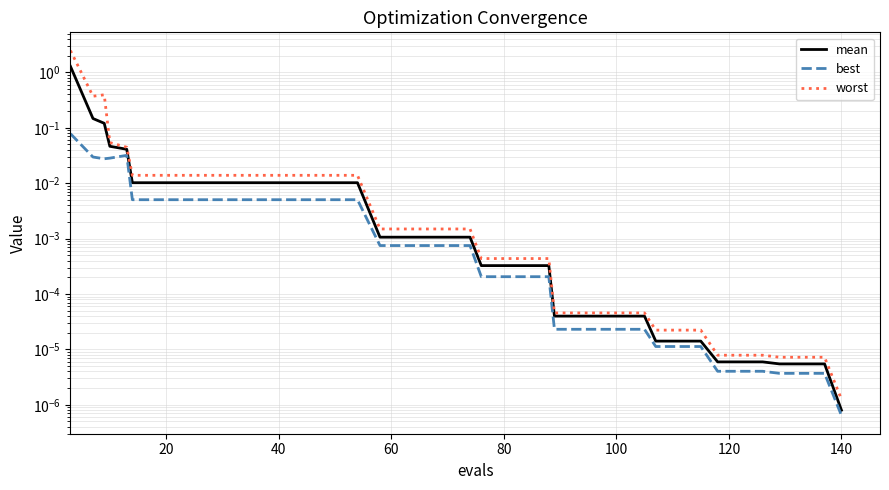

How many distinct data groups are displayed?

3